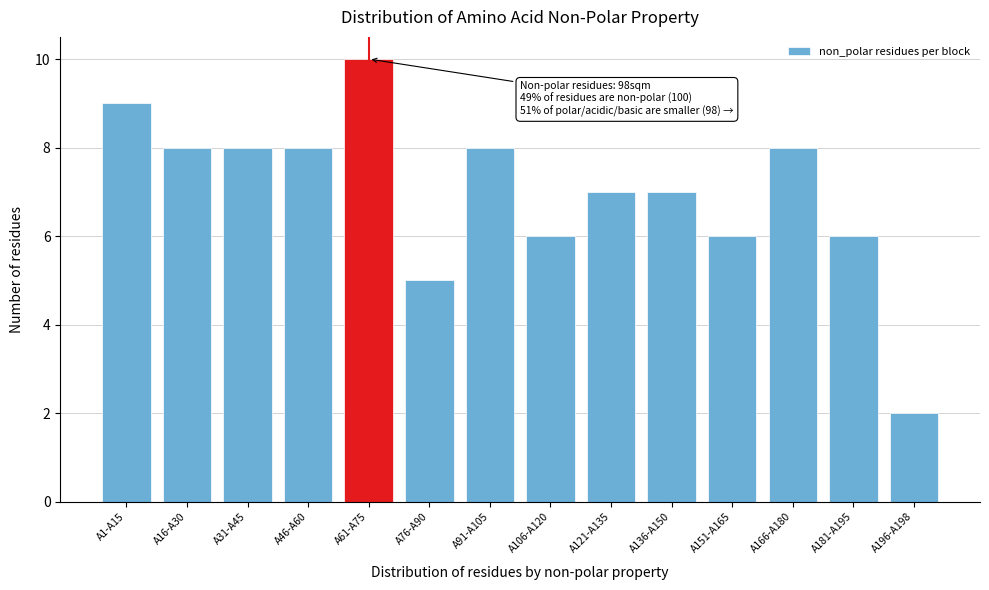

Reading left to right, list all the values displayed in this chart.

A1-A15=9	A16-A30=8	A31-A45=8	A46-A60=8	A61-A75=10	A76-A90=5	A91-A105=8	A106-A120=6	A121-A135=7	A136-A150=7	A151-A165=6	A166-A180=8	A181-A195=6	A196-A198=2